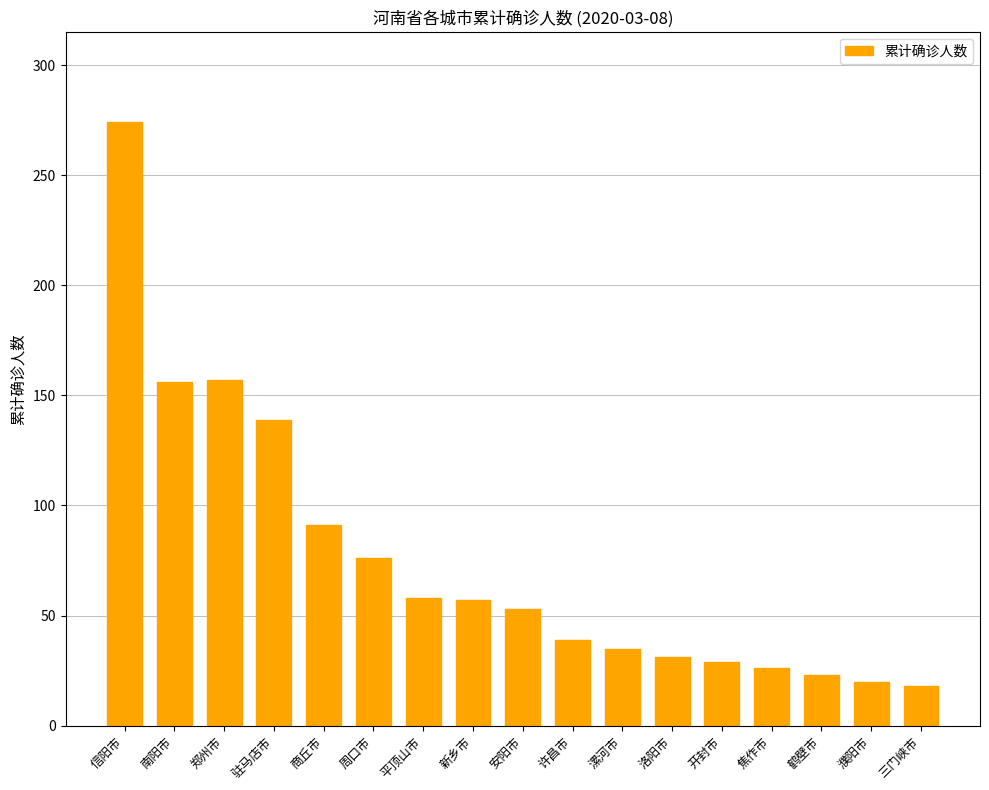

Where does the data first go above 53?

信阳市